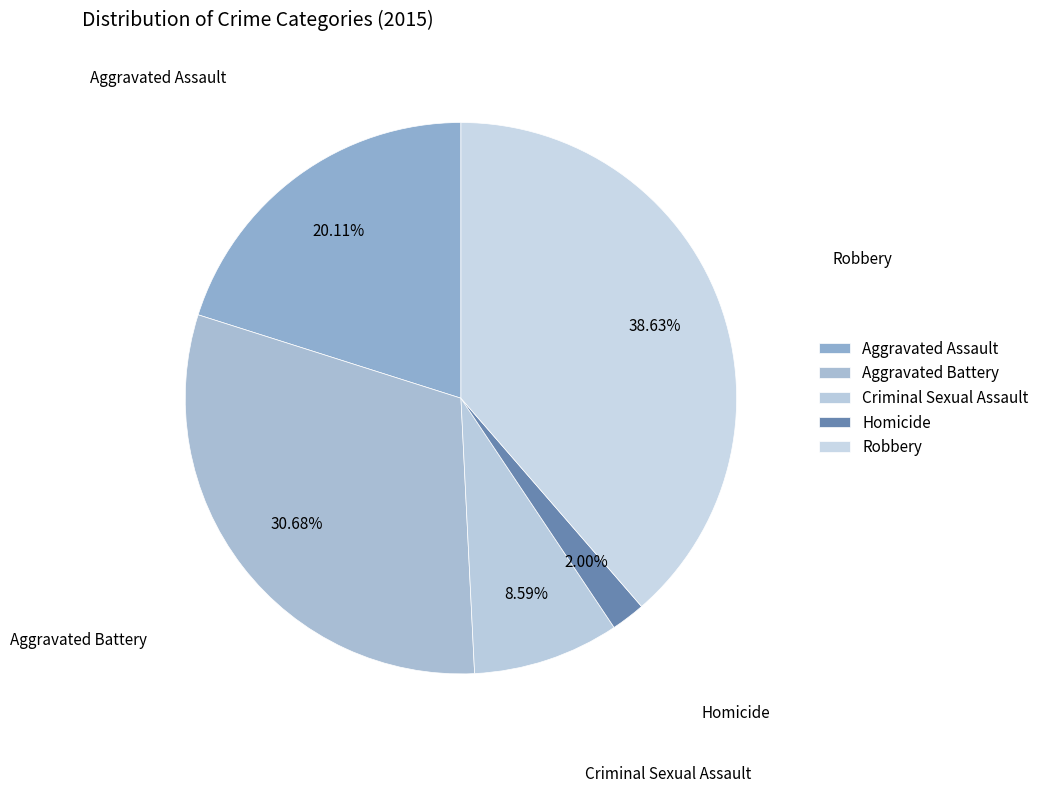

How many segments does this pie chart have?

5